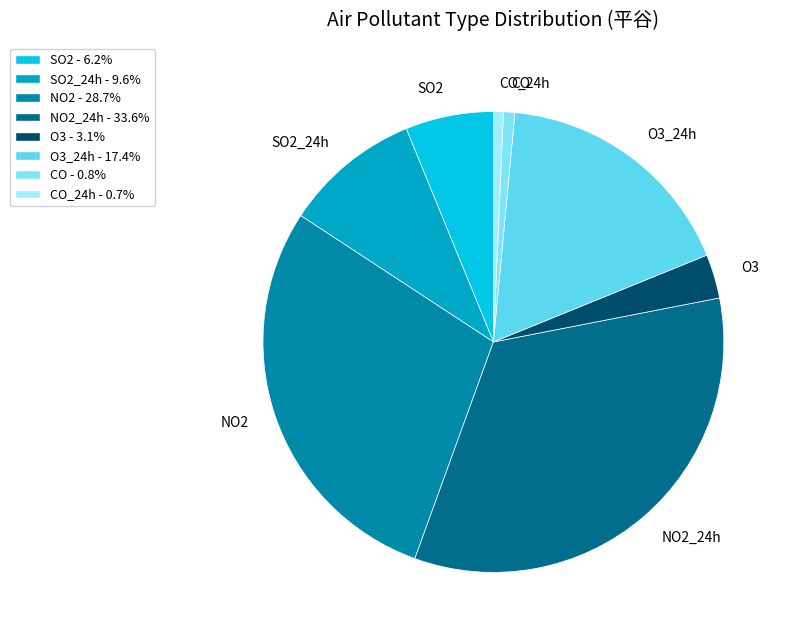

Between CO and O3, which is larger?

O3